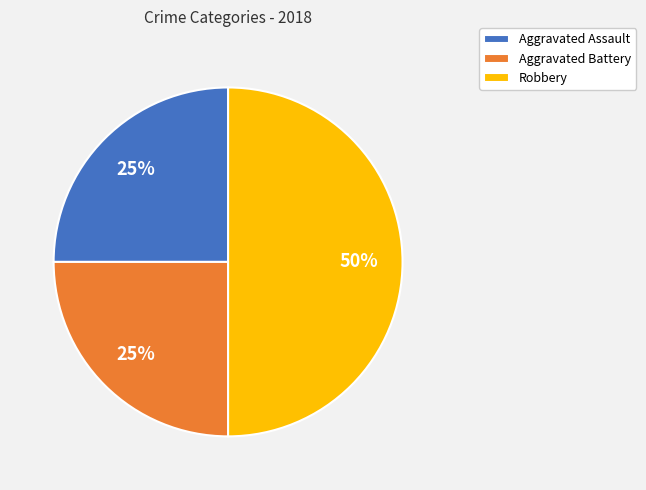

The Aggravated Assault slice represents 25% of the pie. True or false?

True